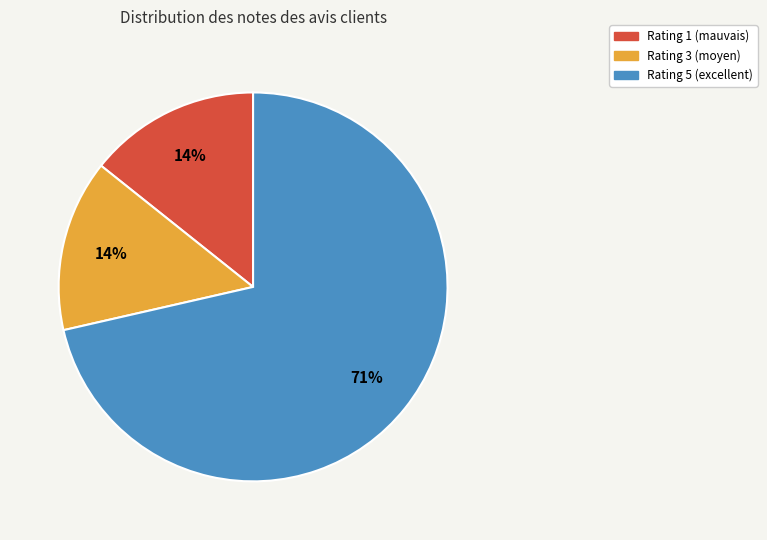

To the nearest percent, what is the combined percentage of Rating 5 and Rating 3?

86%